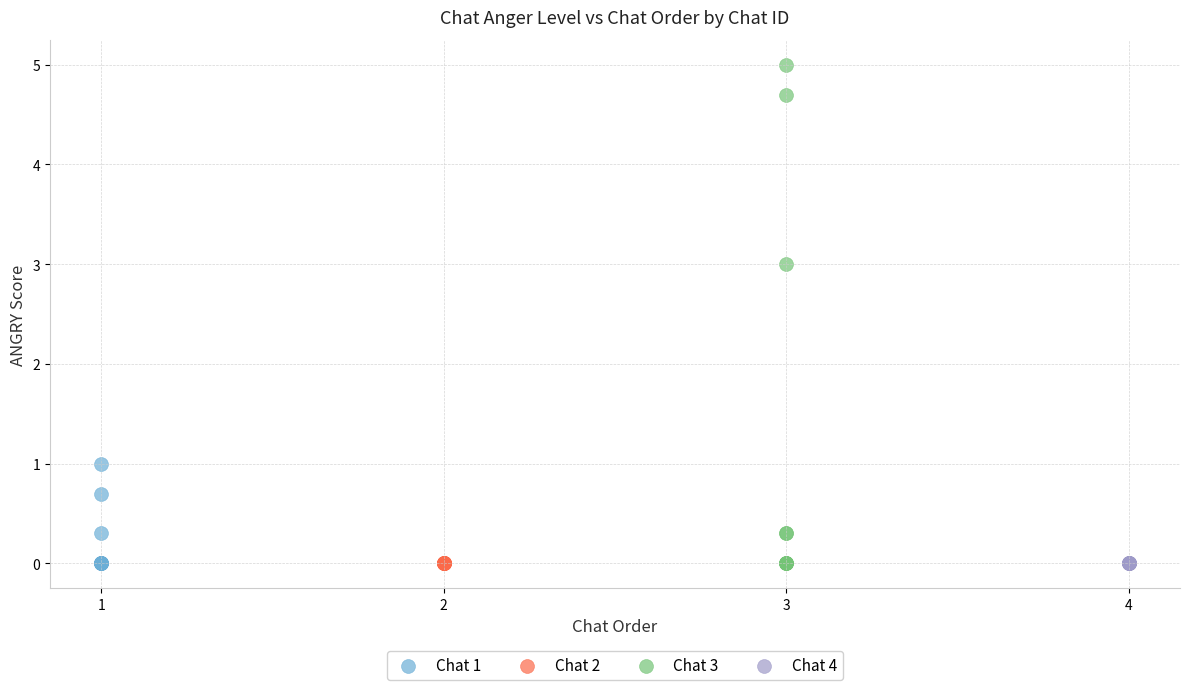

What are all the series names shown in the legend?

Chat 1, Chat 2, Chat 3, Chat 4